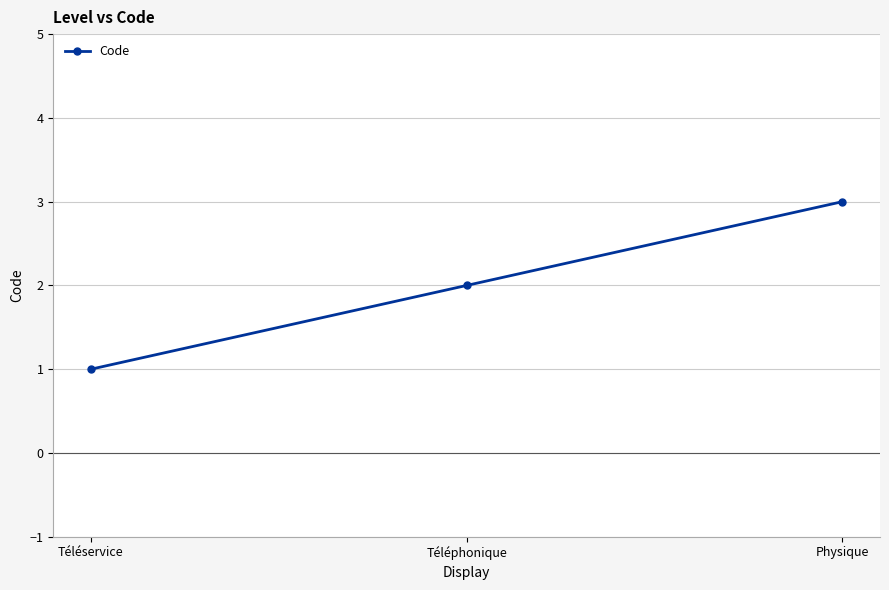

What is the difference between the values at Physique and Téléservice?

2